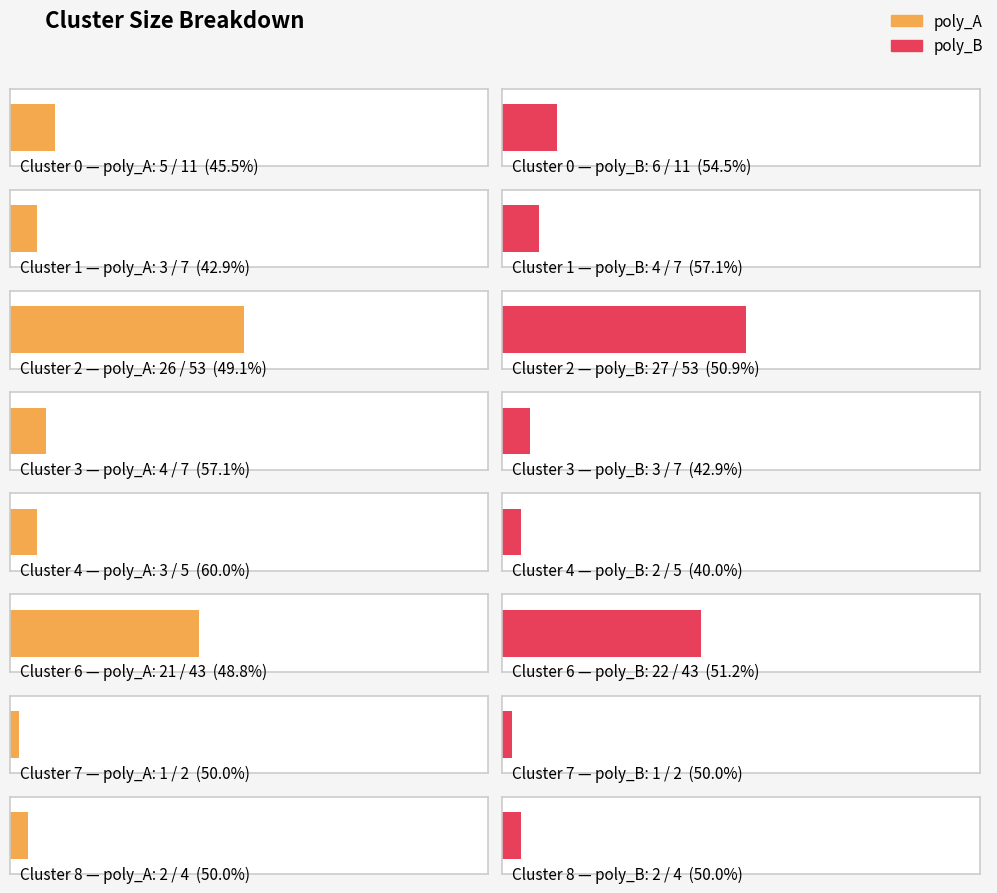

How many bars are there in total?

16